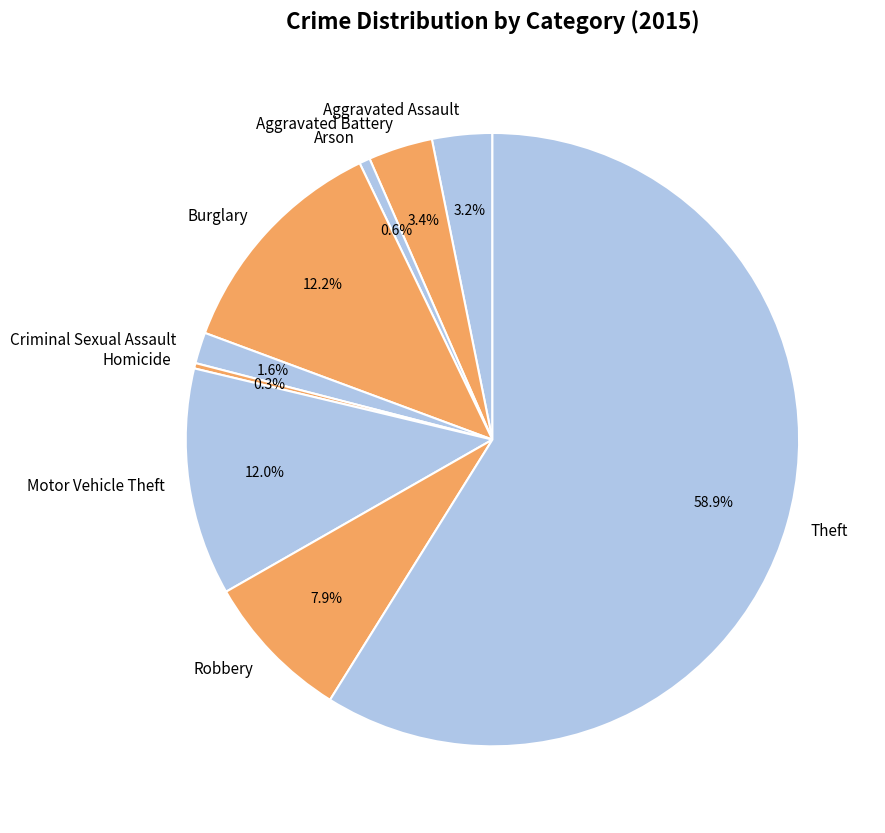

To the nearest percent, what is the combined percentage of Robbery and Aggravated Assault?

11%